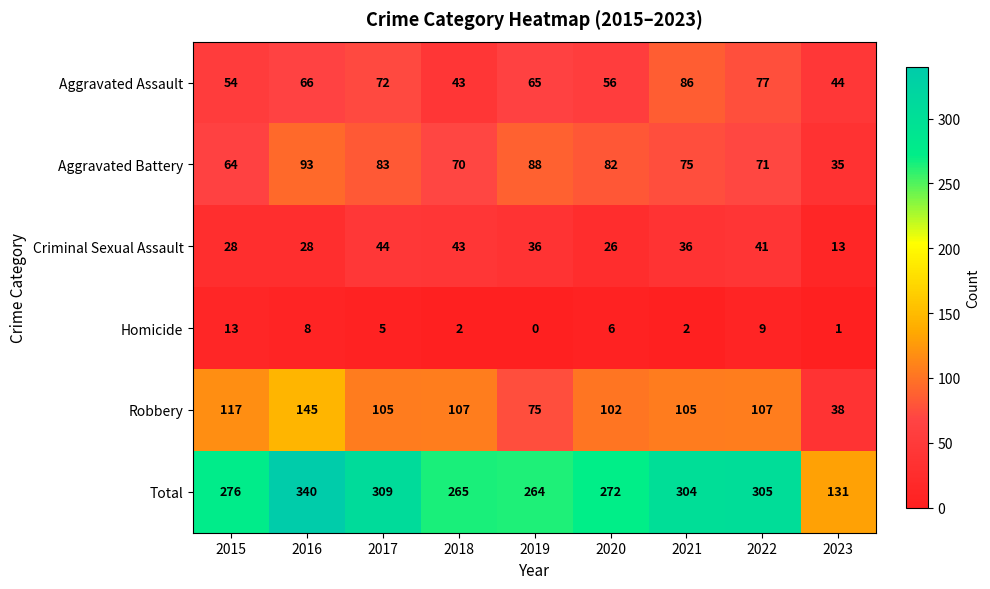

Rank the series by their maximum value, from lowest to highest.

Homicide, Criminal Sexual Assault, Aggravated Assault, Aggravated Battery, Robbery, Total